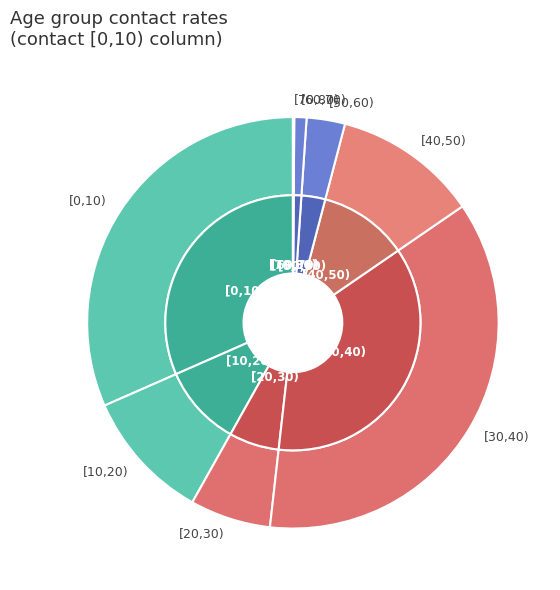

Which category has the biggest portion of the pie?

[30,40)